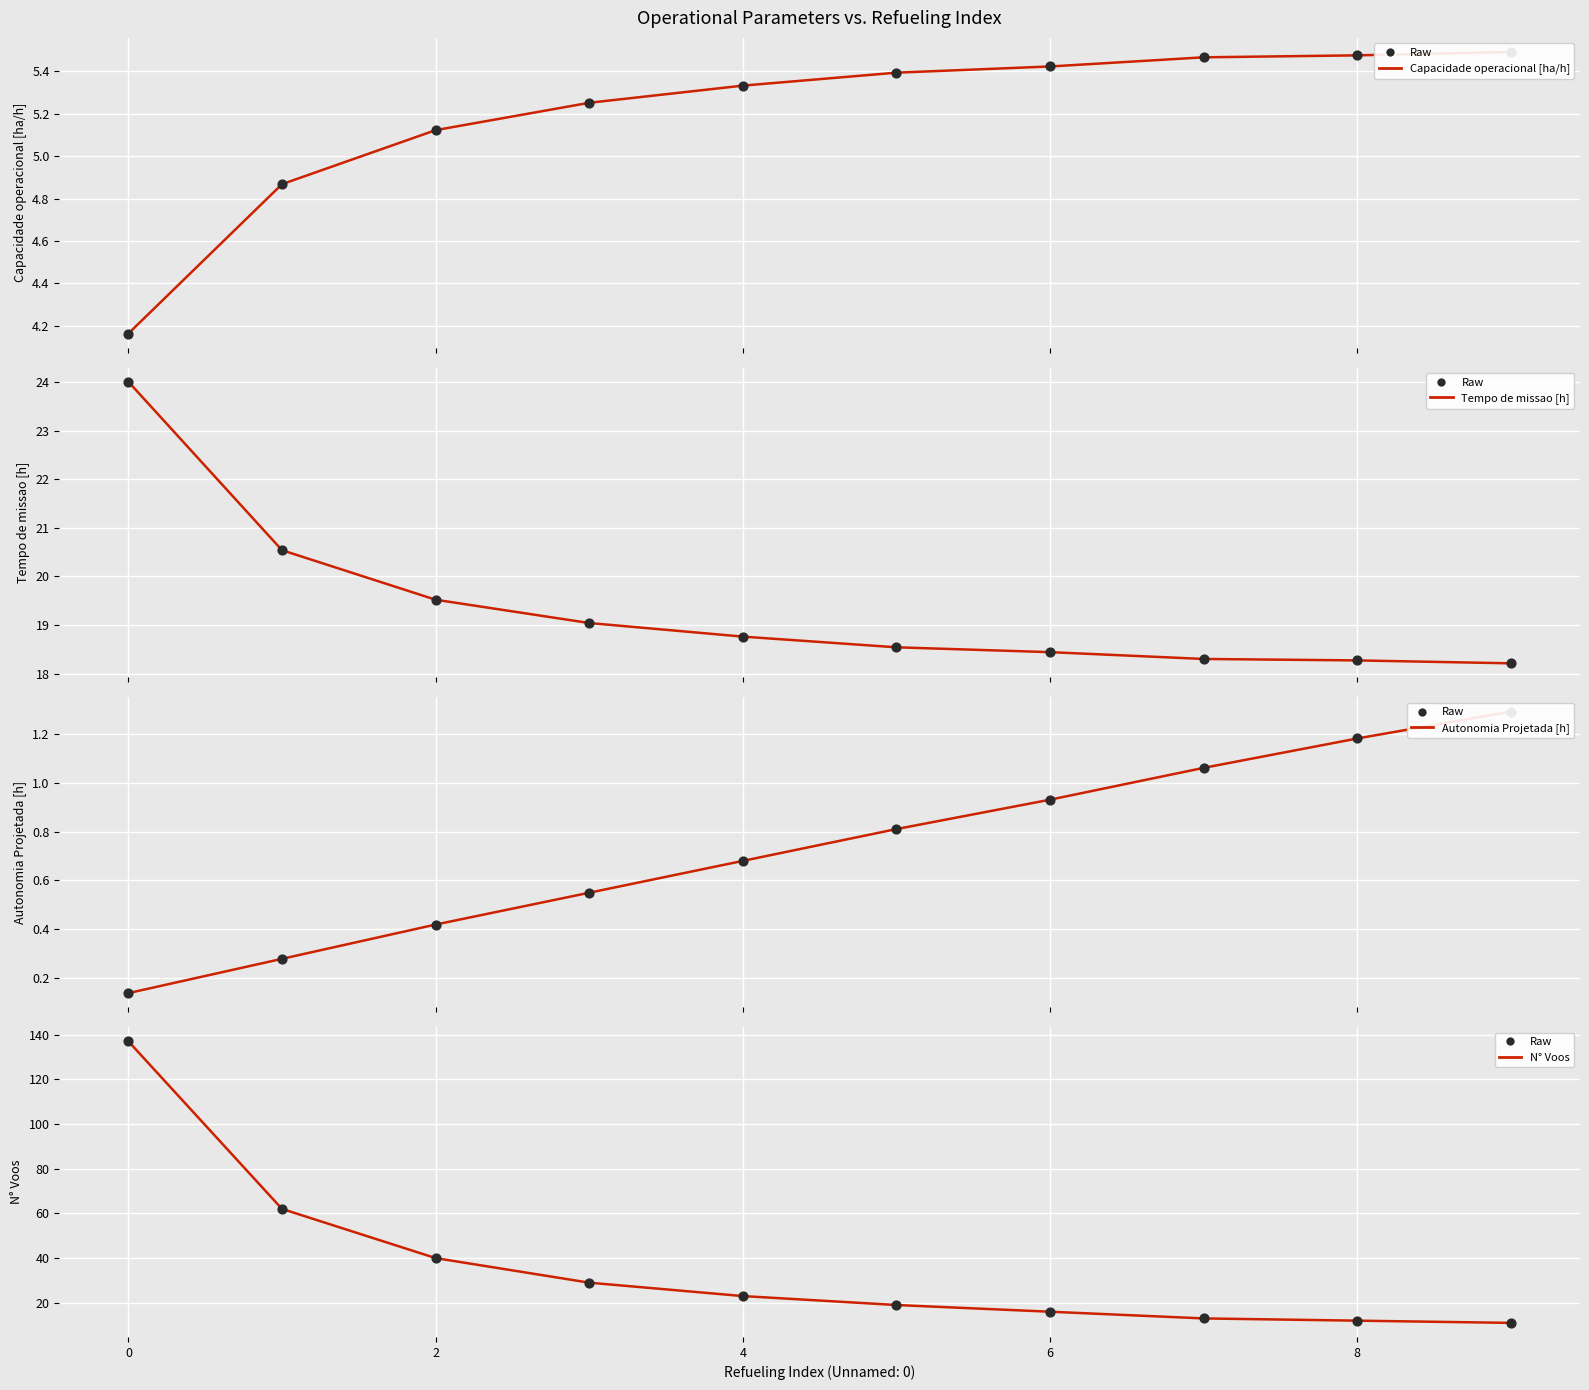

At how many categories does at least one series exceed 26?

4